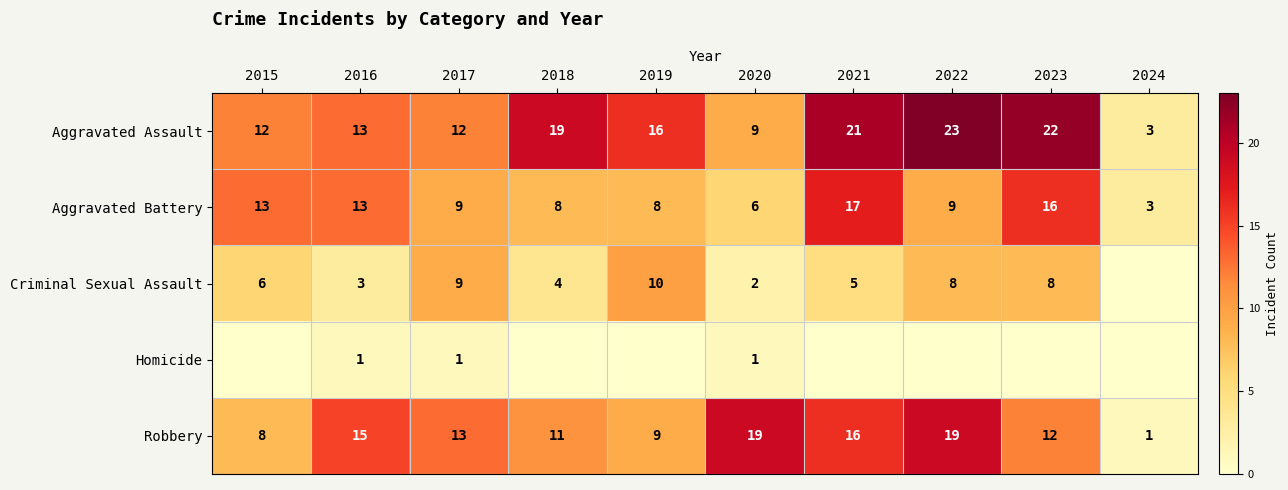

True or false: Robbery has a value of 23 at 2017.

False